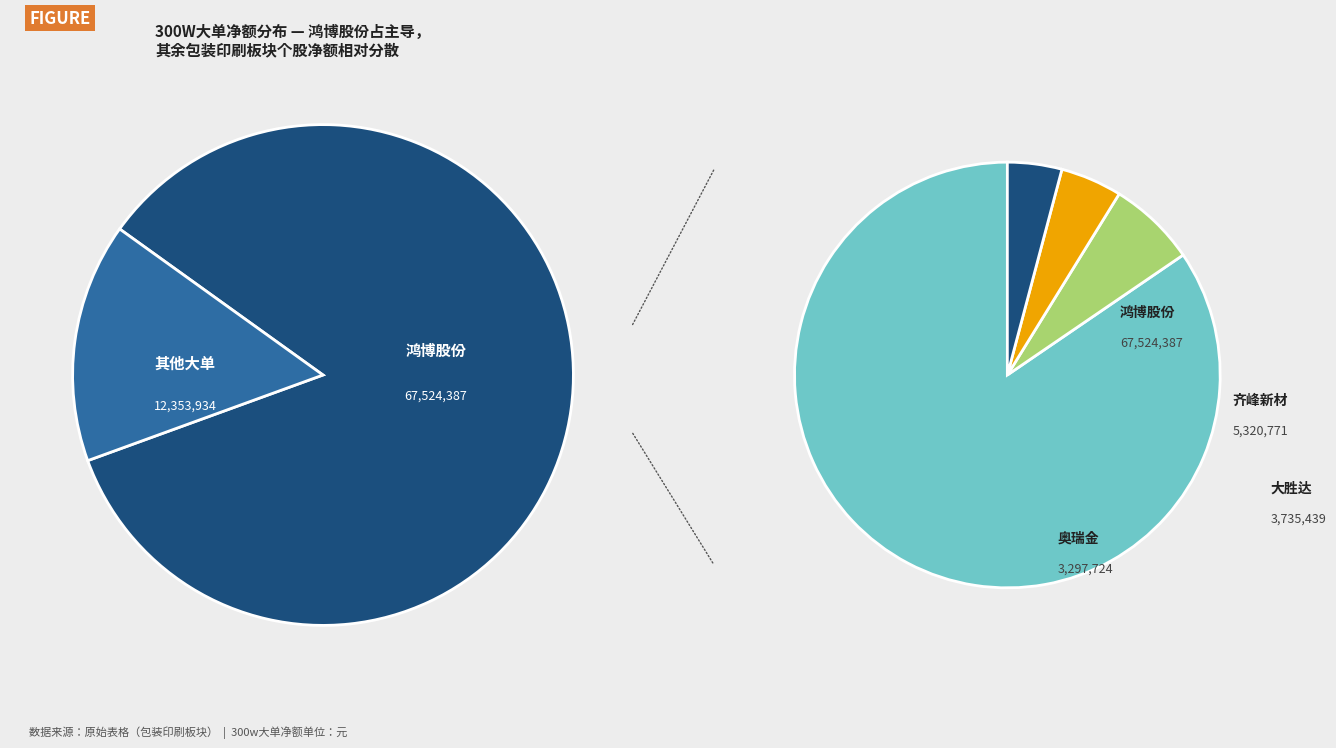

Is there a majority slice in this chart?

Yes